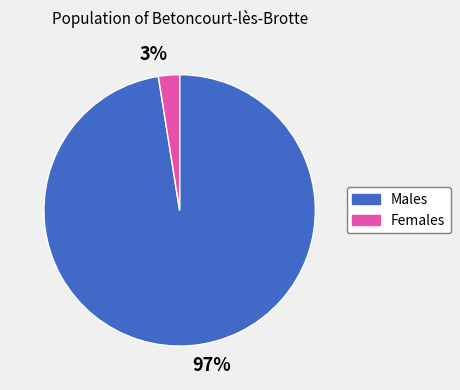

True or false: Females accounts for 3% of the total.

True